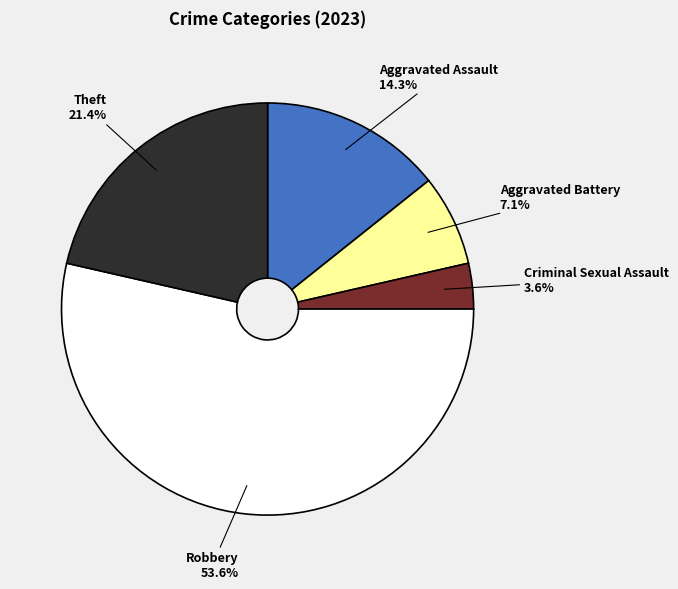

Which slice is the largest?

Robbery